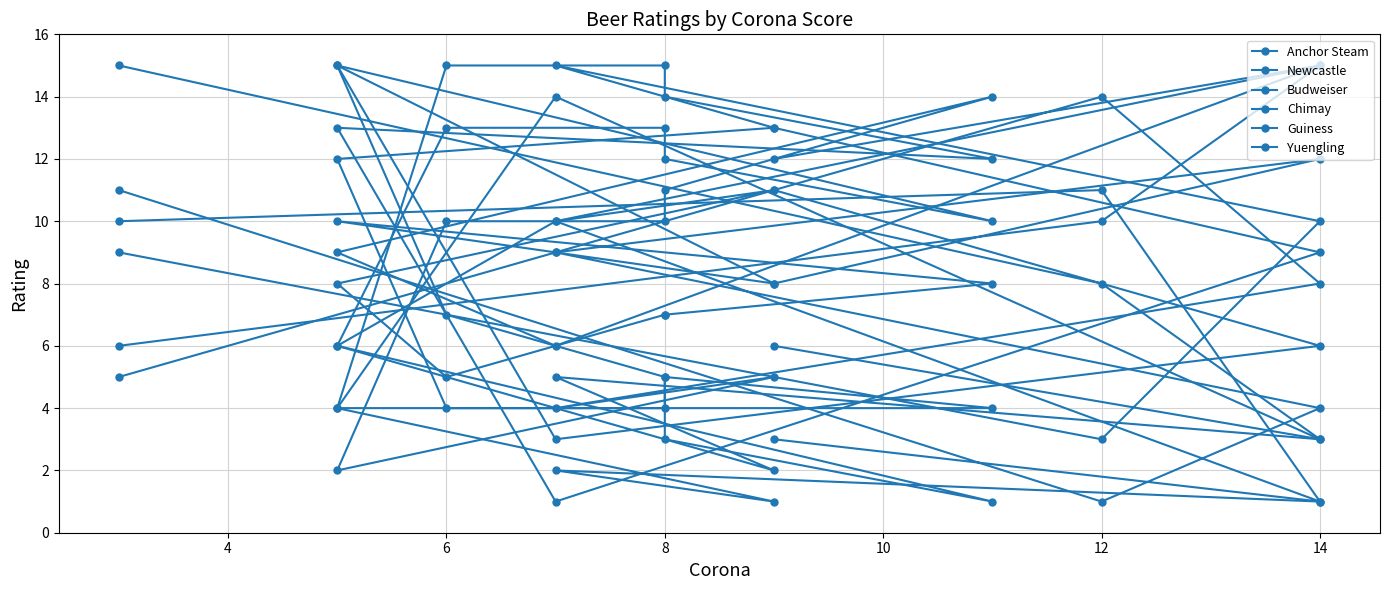

Where do Budweiser and Yuengling first cross each other?

4 and 6